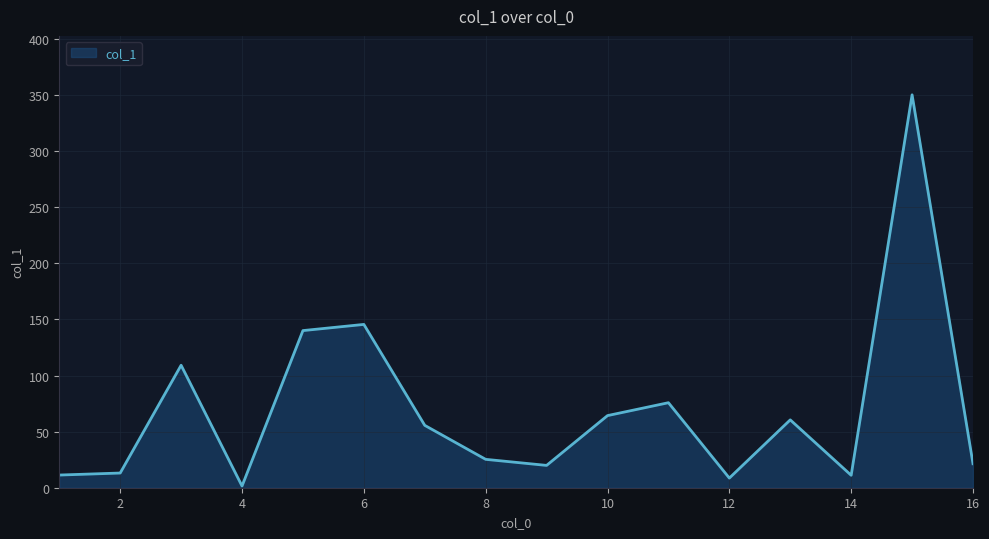

How many values are below 55?

8